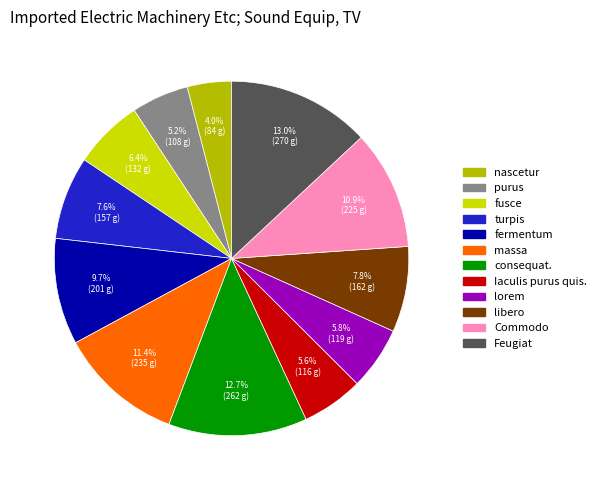

Which category has the biggest portion of the pie?

Feugiat